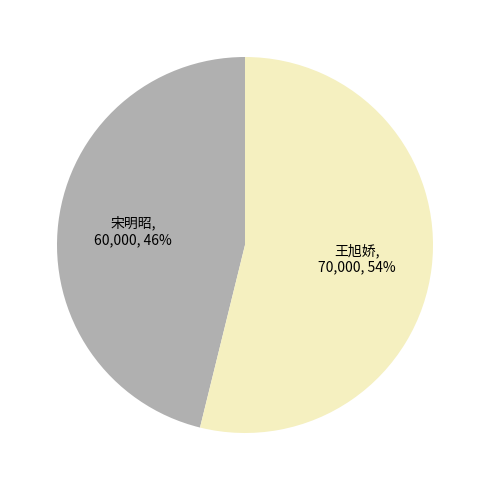

To the nearest percent, what is the average slice percentage?

50%